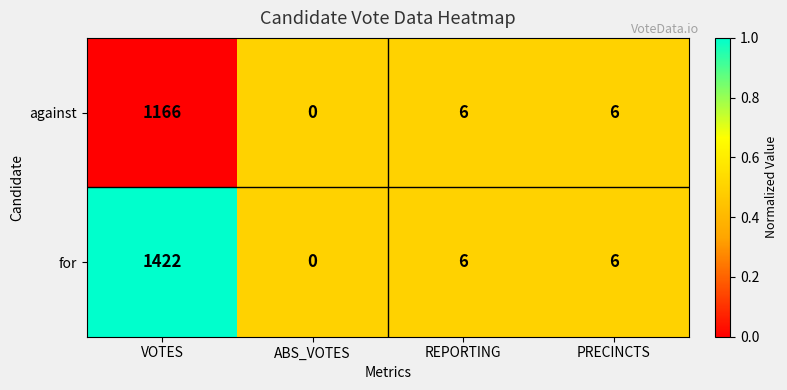

Reading left to right, extract all data points from this chart.

against: VOTES=1166	ABS_VOTES=0	REPORTING=6	PRECINCTS=6
for: VOTES=1422	ABS_VOTES=0	REPORTING=6	PRECINCTS=6